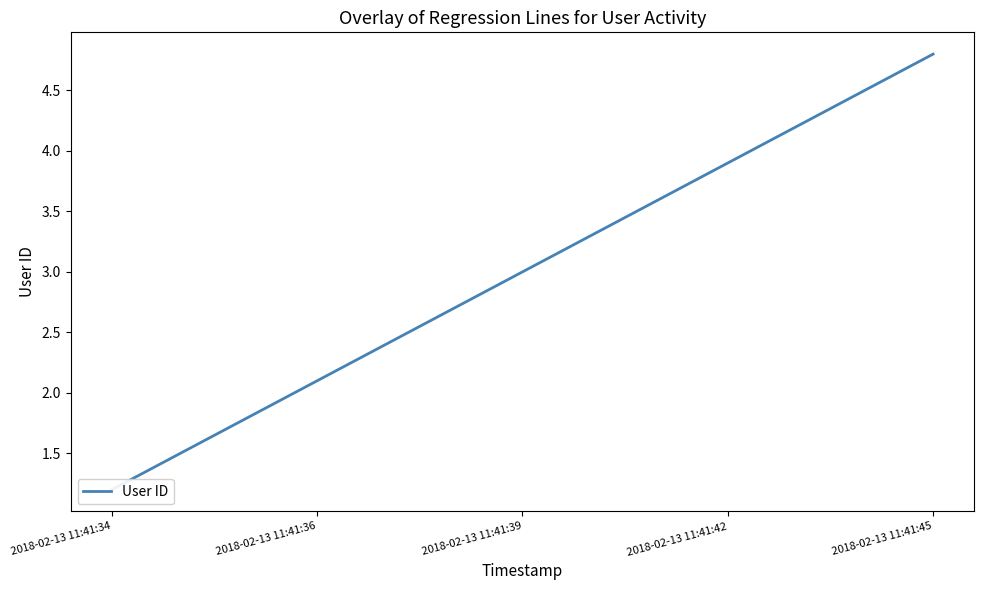

Which category has the lowest value across all series?

2018-02-13 11:41:34